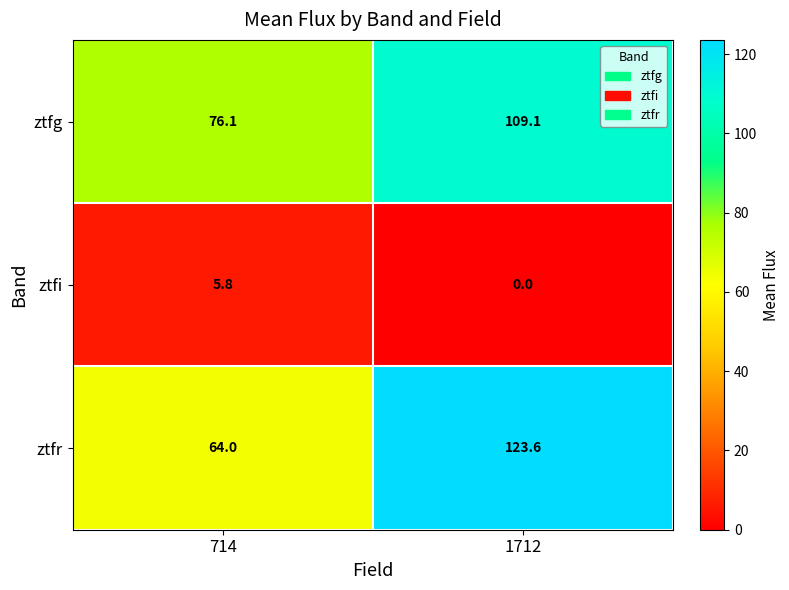

At which category is the sum across all series the highest?

1712